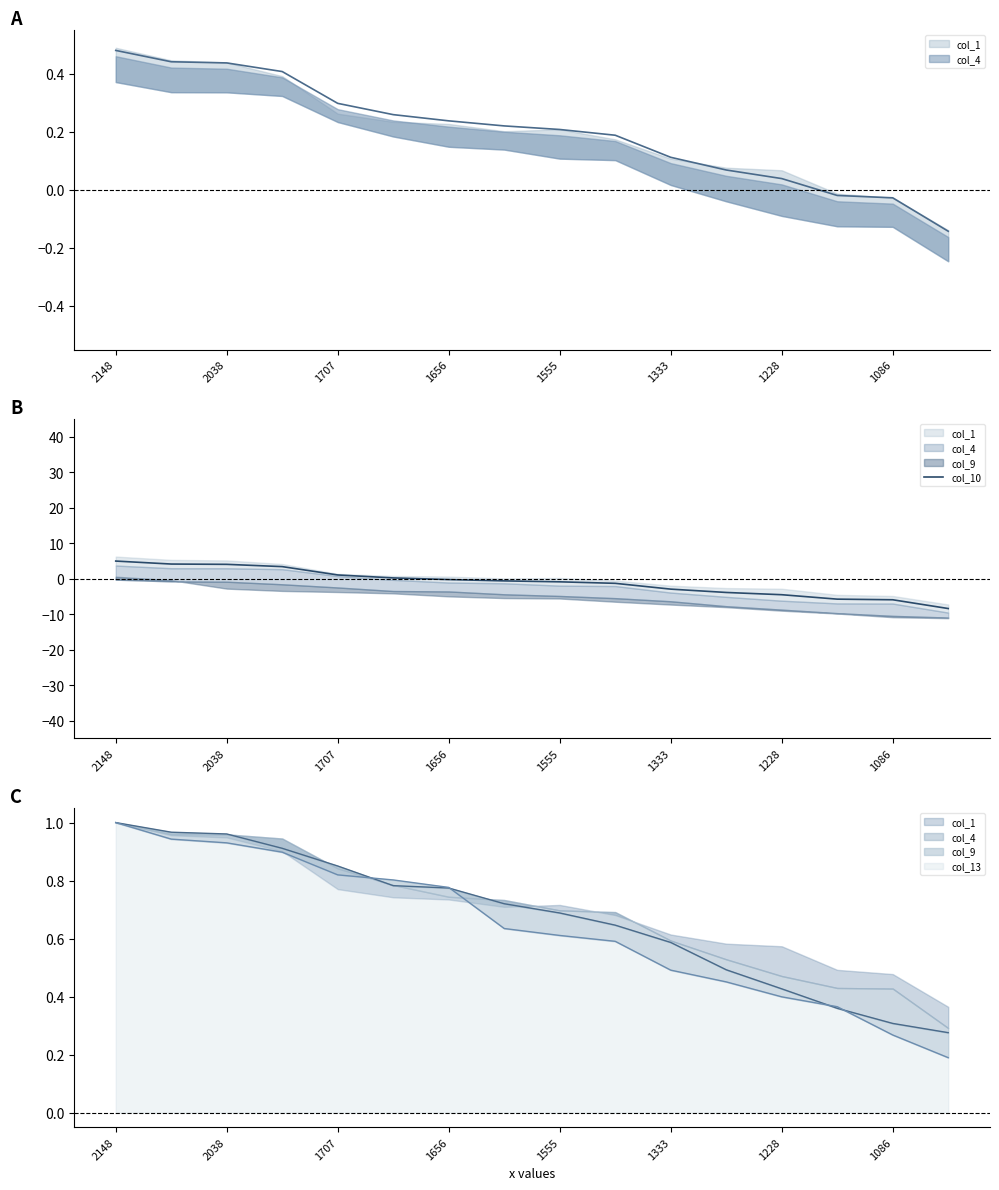

What value does the data have at 15?

-8.4